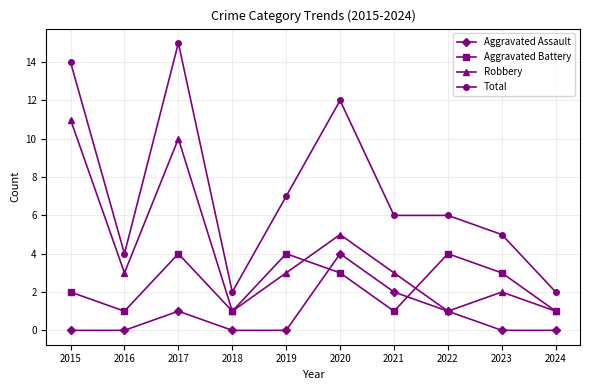

What is the maximum value shown in the chart?

15